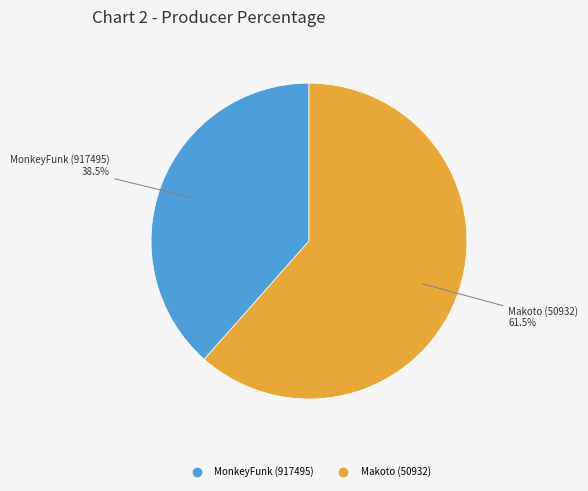

Does MonkeyFunk (917495) account for over 50% of the chart?

No